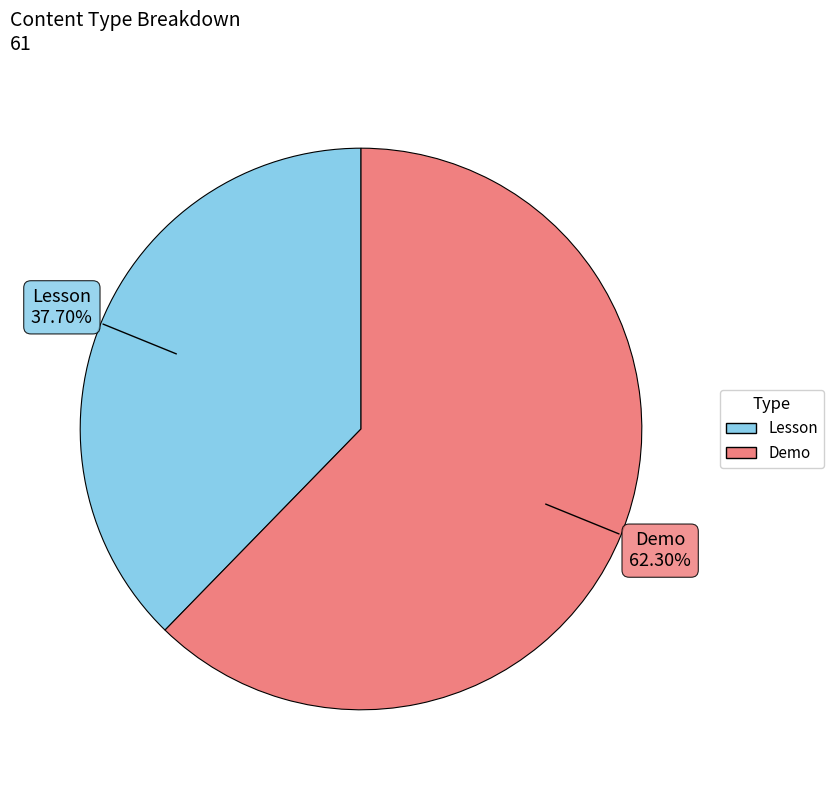

Approximately how many times larger is the value at Lesson compared to Demo?

0.6